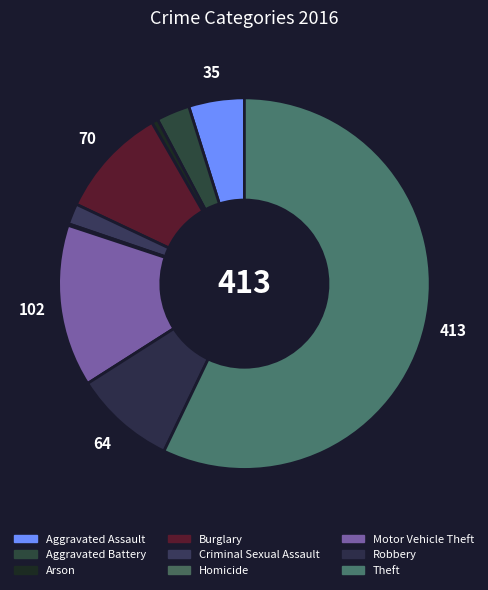

To the nearest percent, what is the difference between the largest and smallest slice percentages?

57%